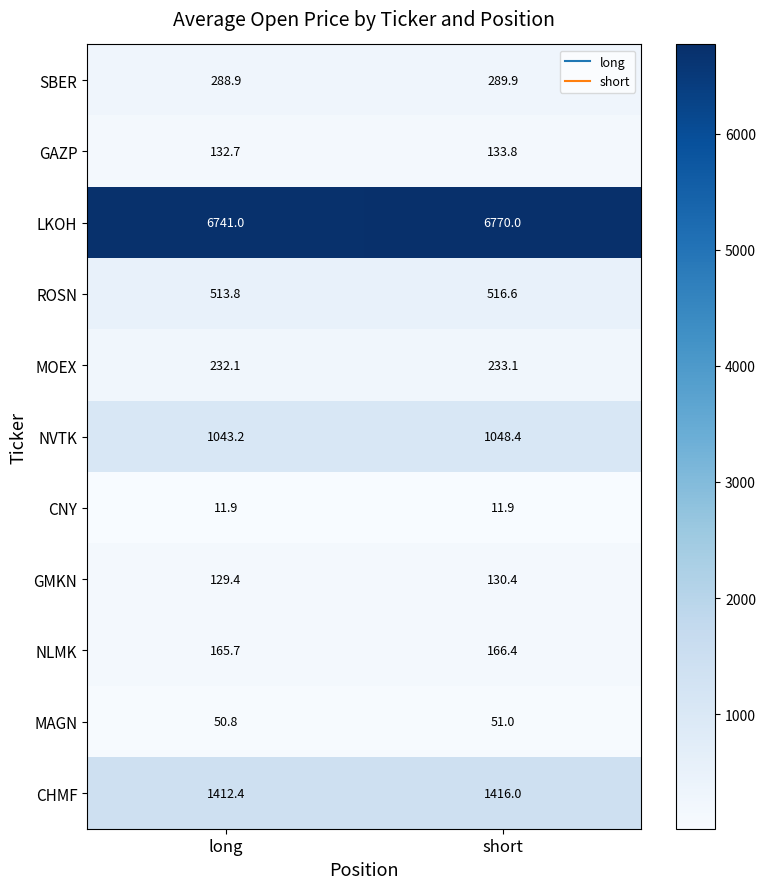

True or false: NVTK has a value of 1048.4 at short.

True